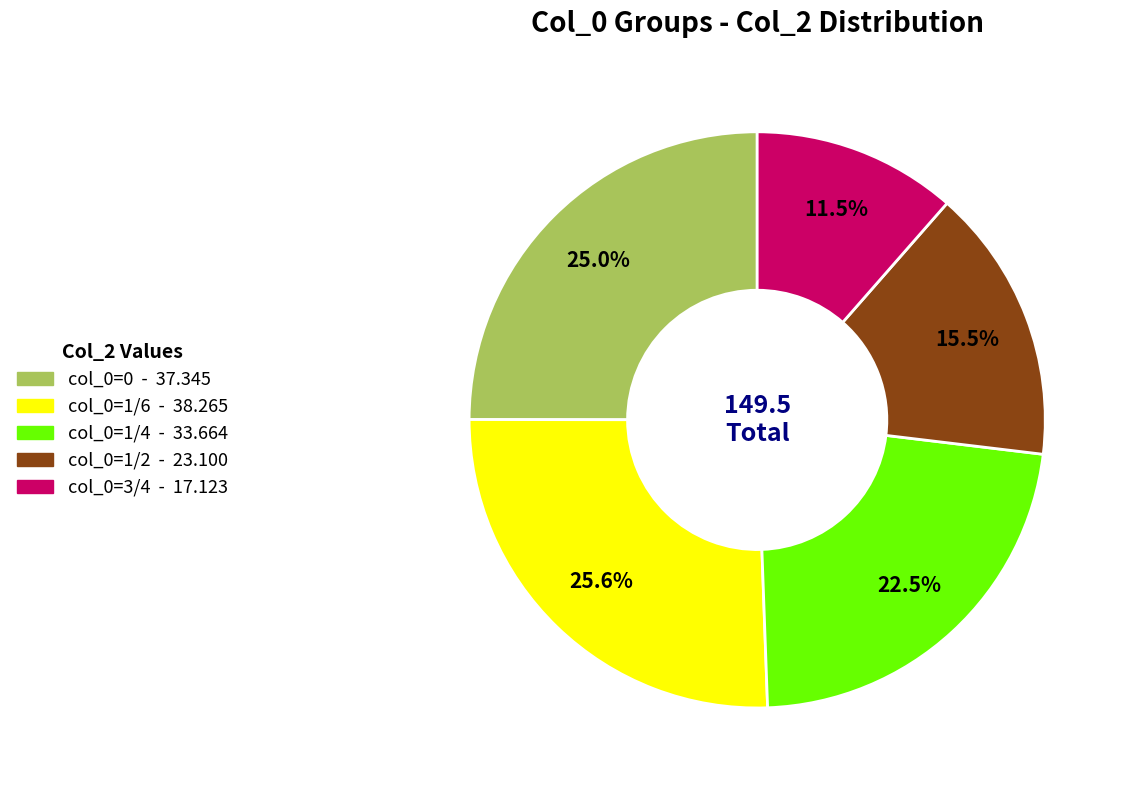

Which has a higher value, col_0=3/4 - 17.123 or col_0=0 - 37.345?

col_0=0 - 37.345